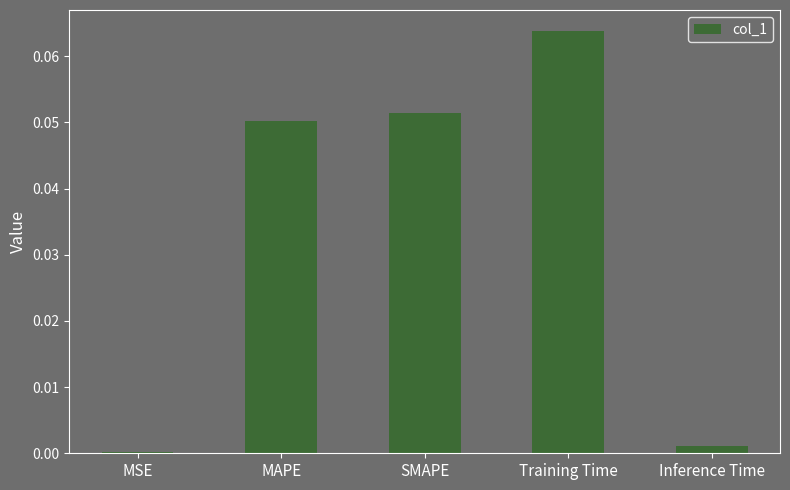

The value at SMAPE is 0.0. True or false?

False